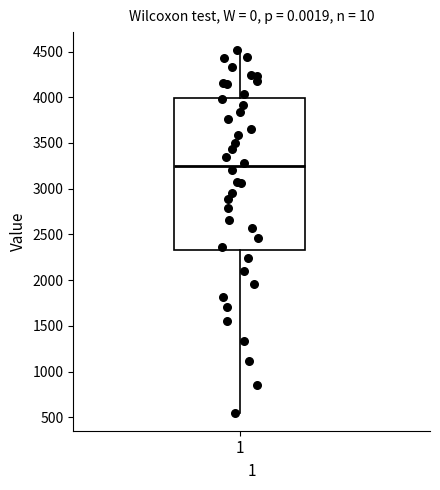

Read this box plot against the y-axis: the position of the median line, the range covered by the box, and the ends of both whiskers. The values are not printed on the chart, so give them approximately, as read against the axis.

median 3250, box 2350 to 4000, whiskers 550 to 4500